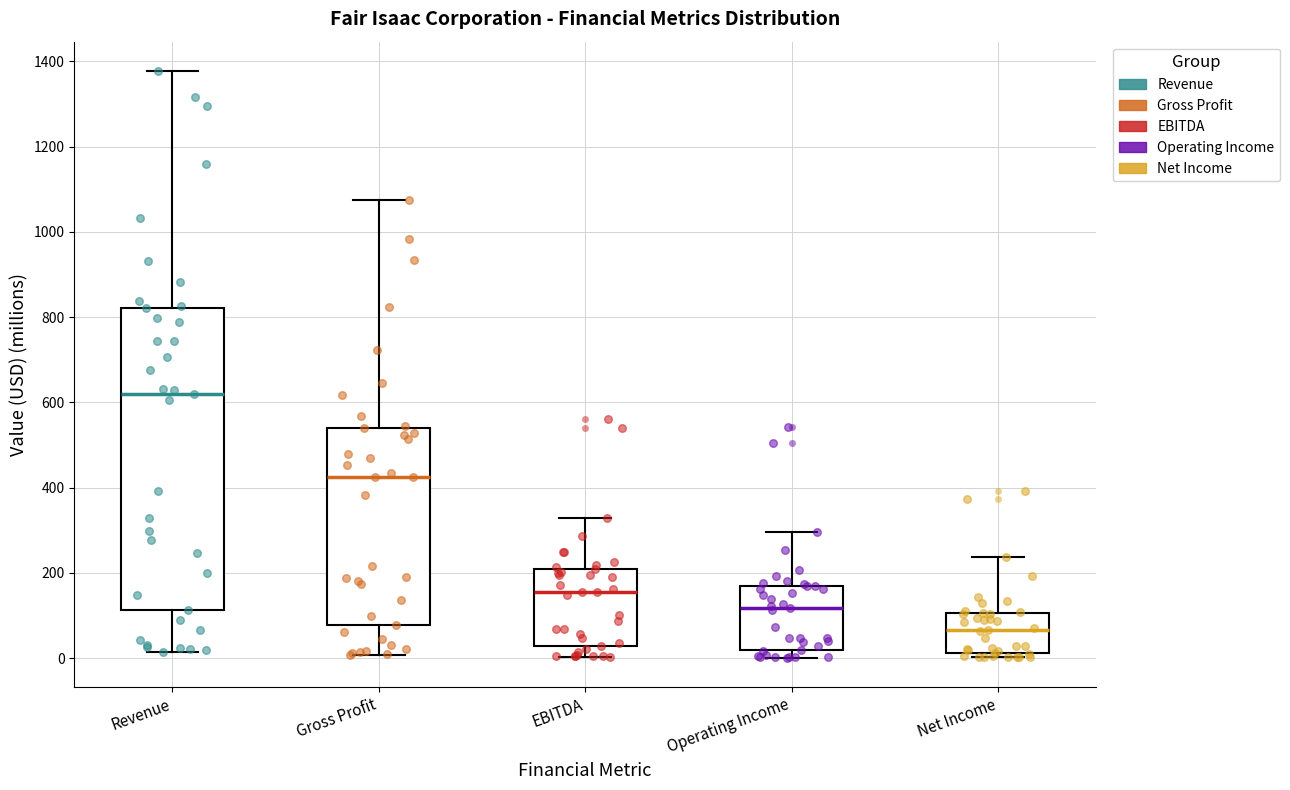

Which box's median line is the lowest?

Net Income